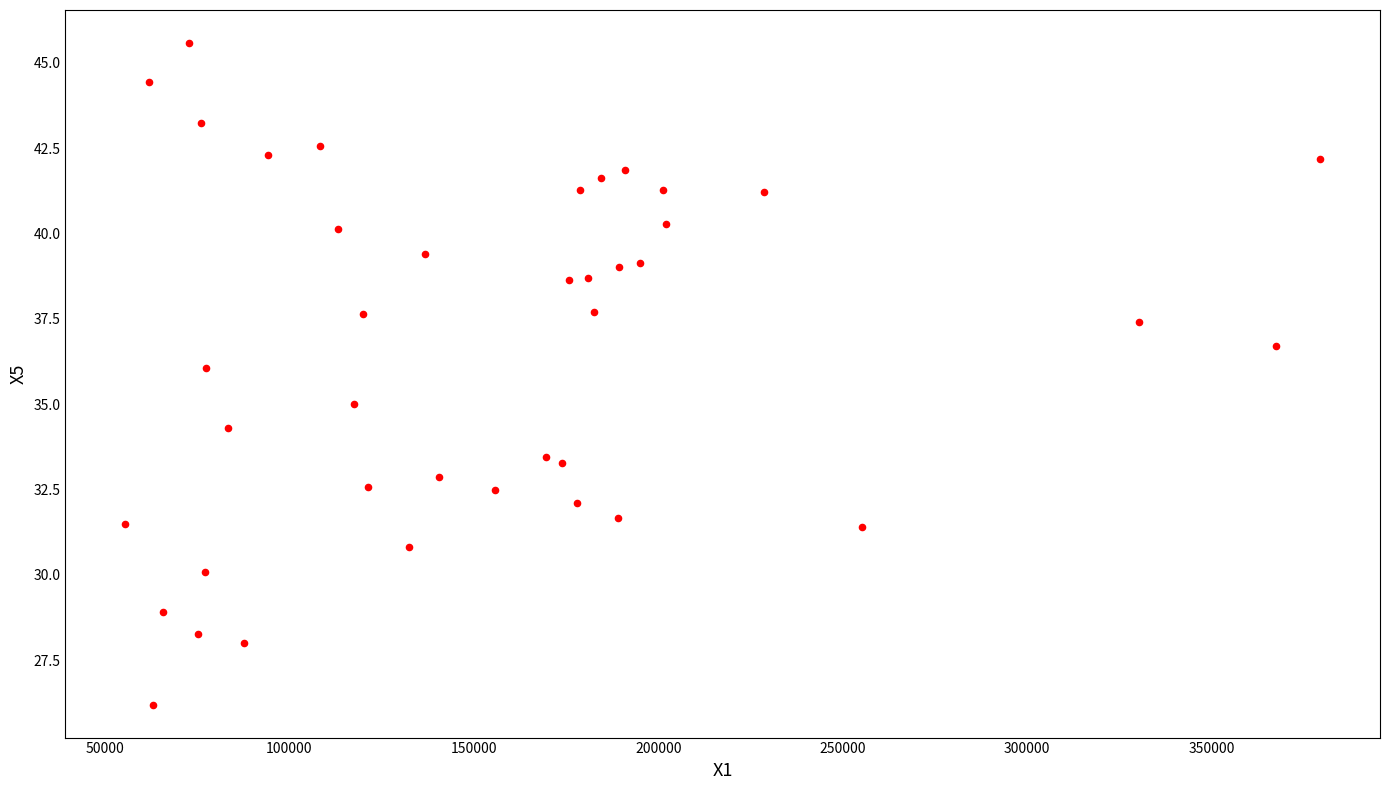

What is the range of X values (max minus min)?

323882.0